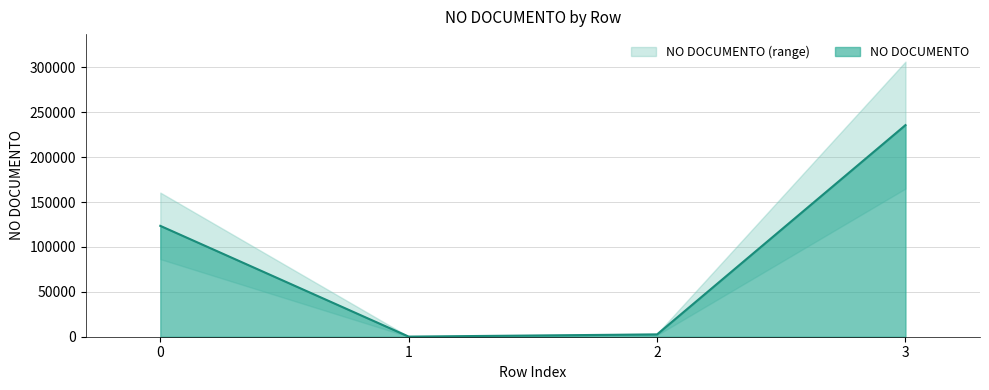

Reading right to left, extract all data points from this chart.

3=235641	2=2581	1=123	0=123456